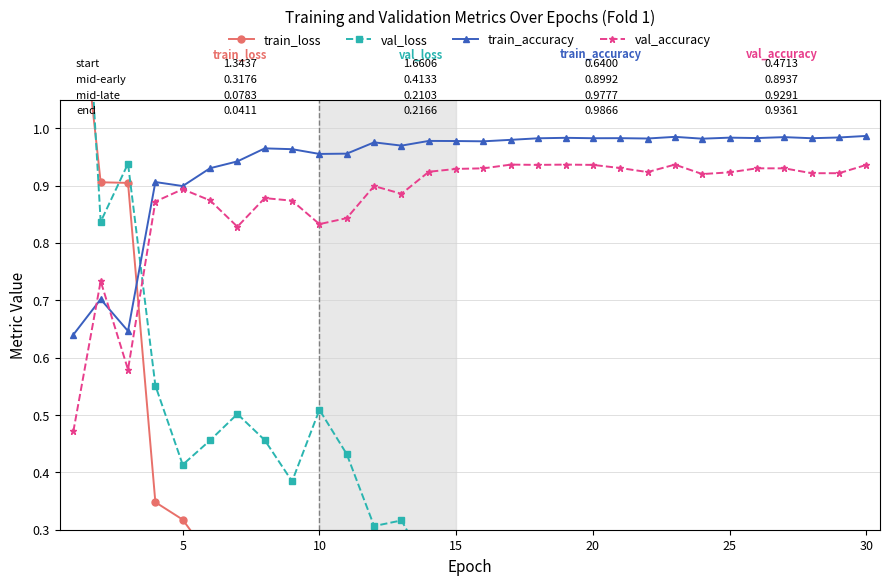

Count the number of categories in the chart.

30